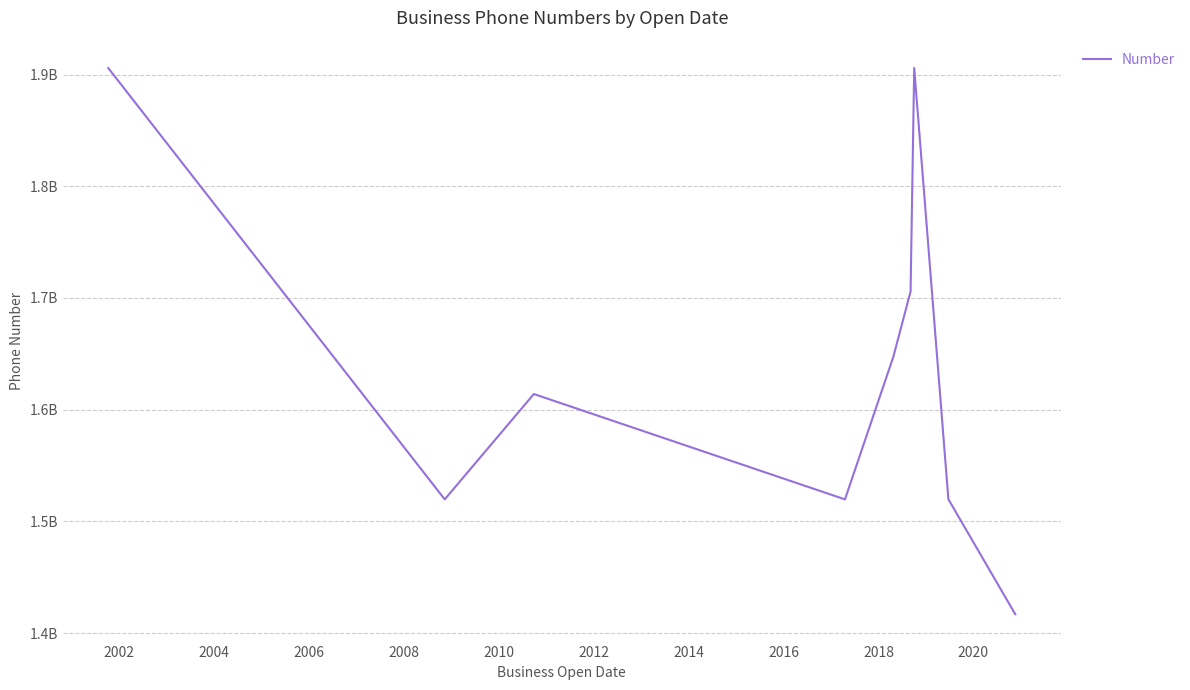

Does the chart display data point markers on the line(s)?

No